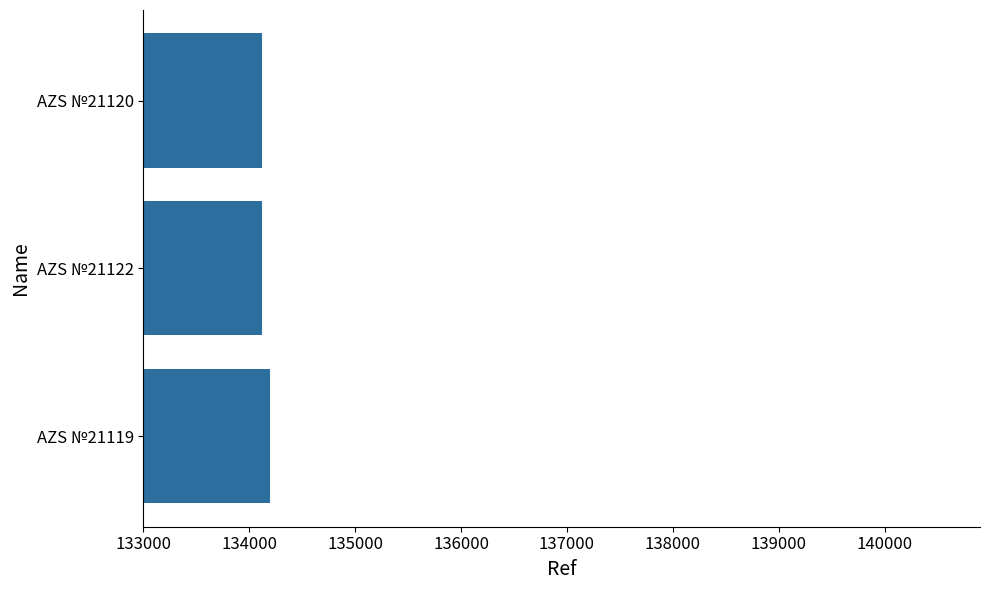

How many series are shown in this chart?

1